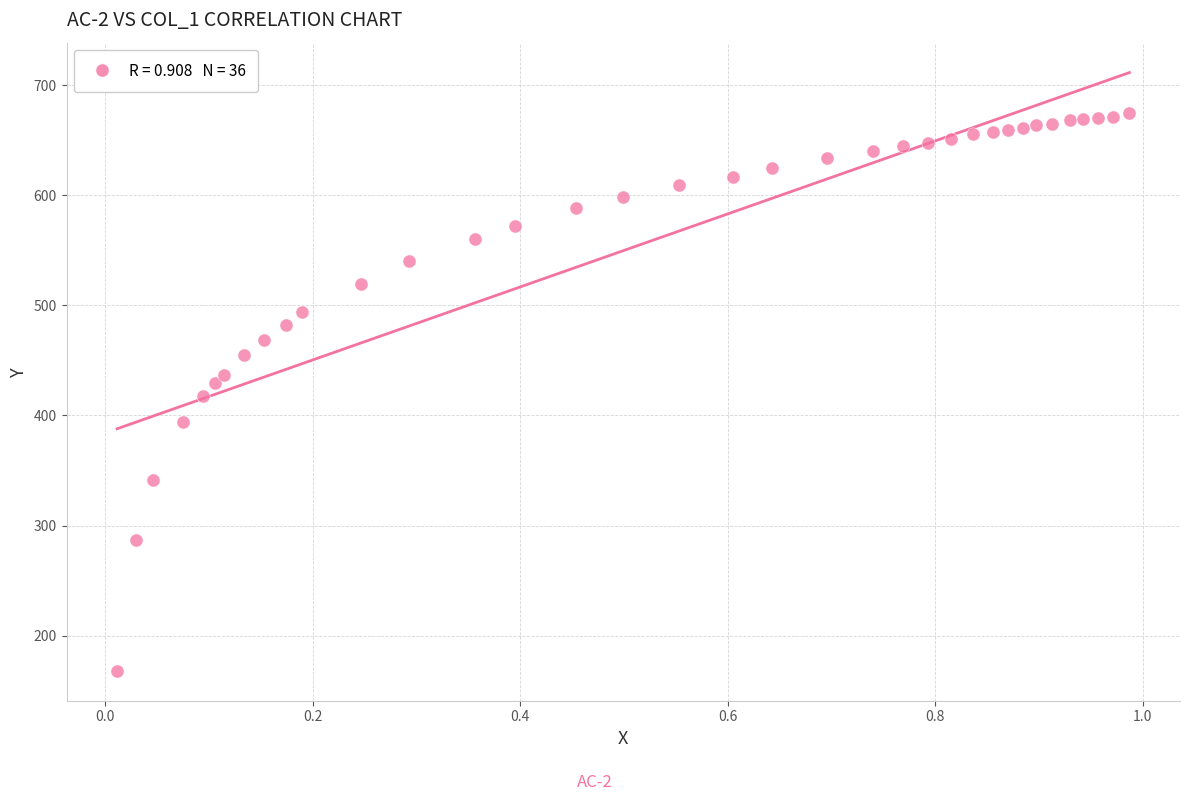

What is the range of Y values (max minus min)?

506.5